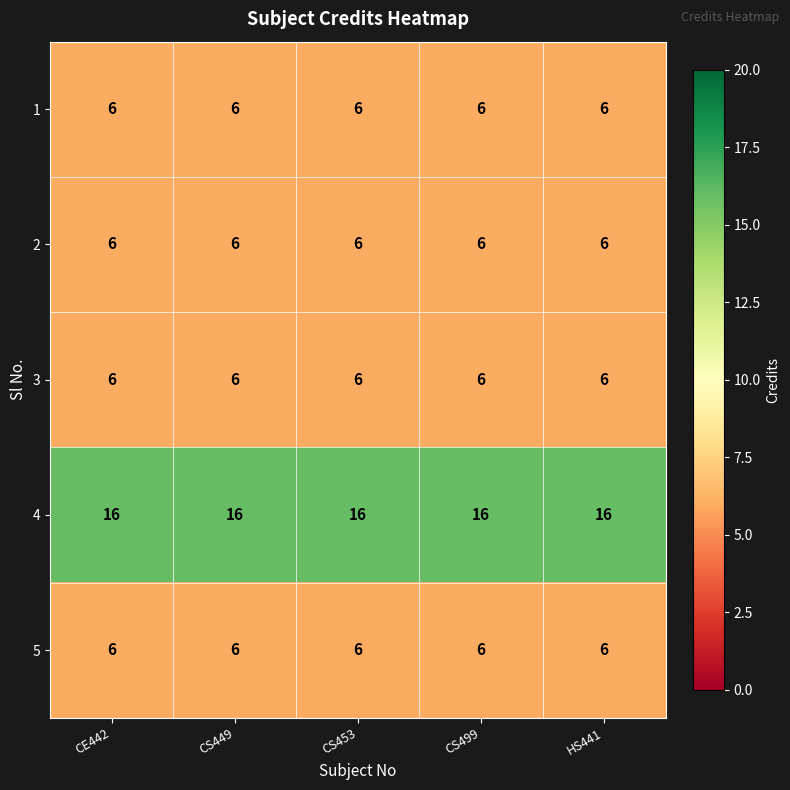

What is the difference between the highest and lowest values at CS499?

10